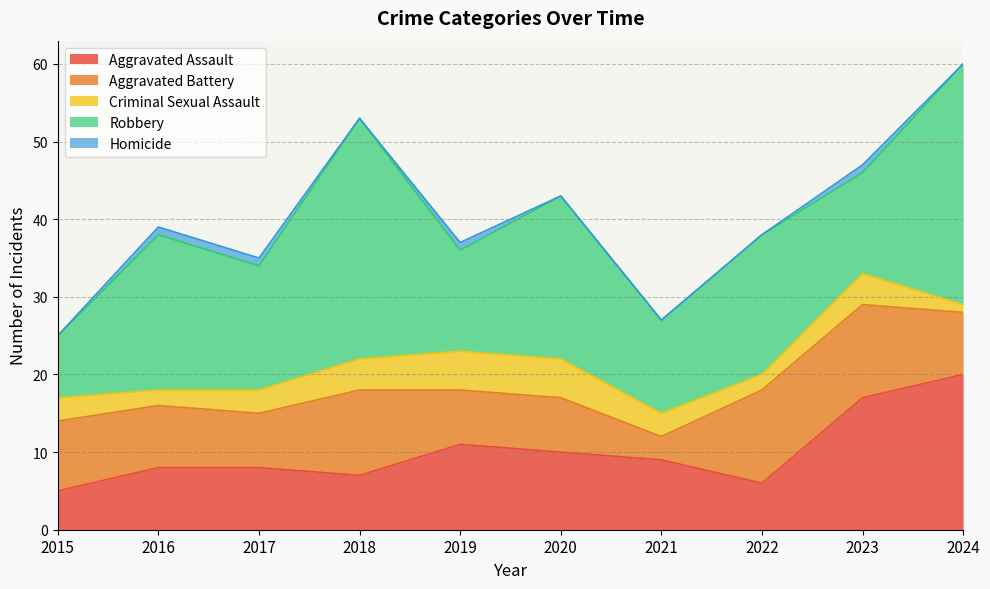

What is the lowest value of the Aggravated Assault series?

5